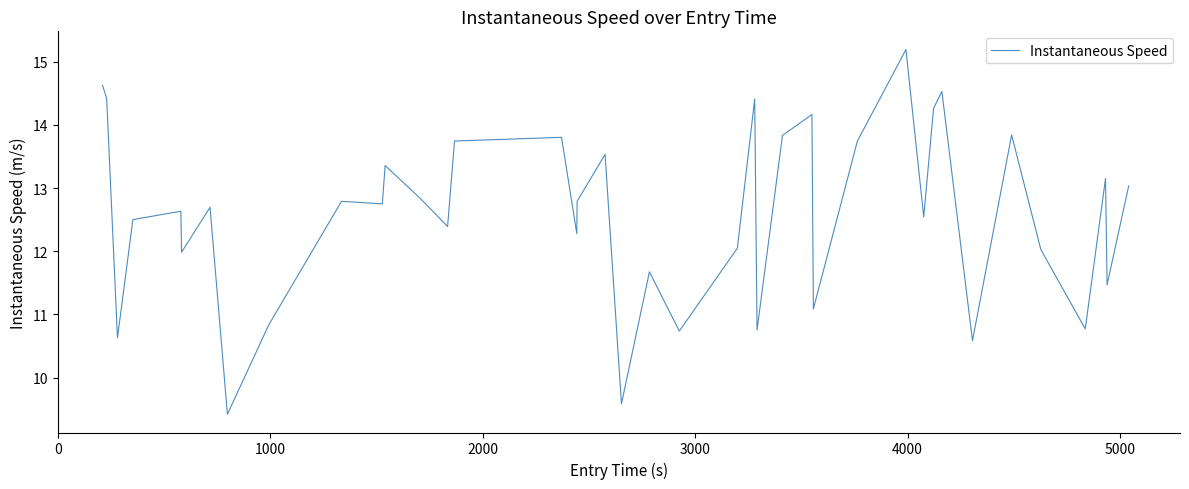

Does the chart have visible grid lines?

No